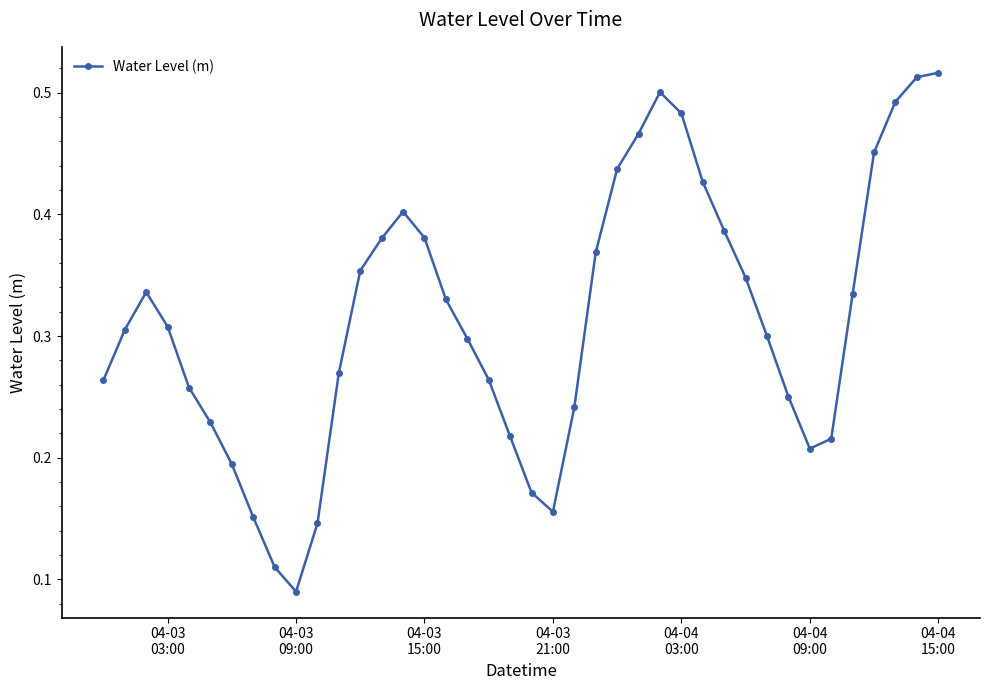

What is the sum of all values?

12.6